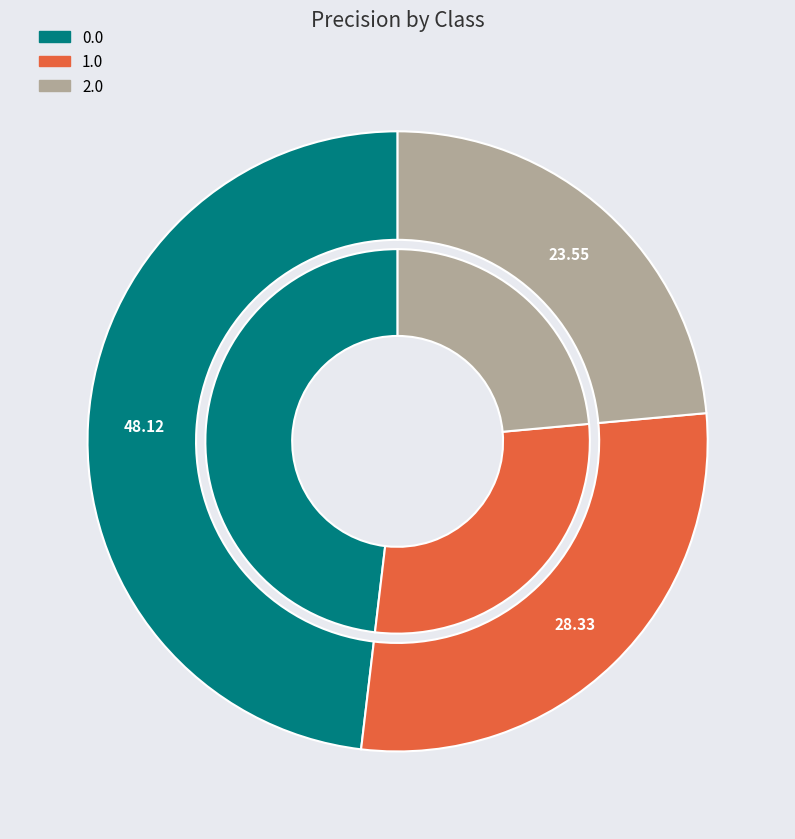

What percentage is the 1.0 slice, to the nearest percent?

28%